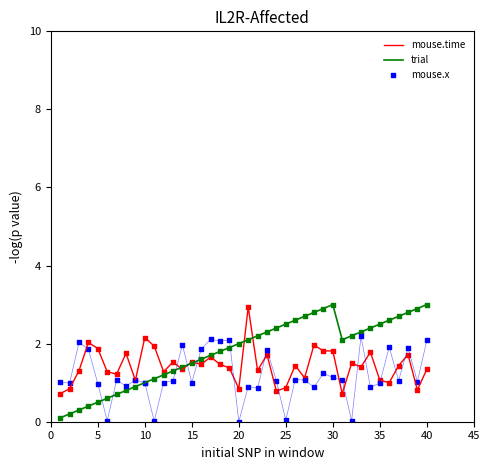

Which series contains the lowest Y value?

mouse.x